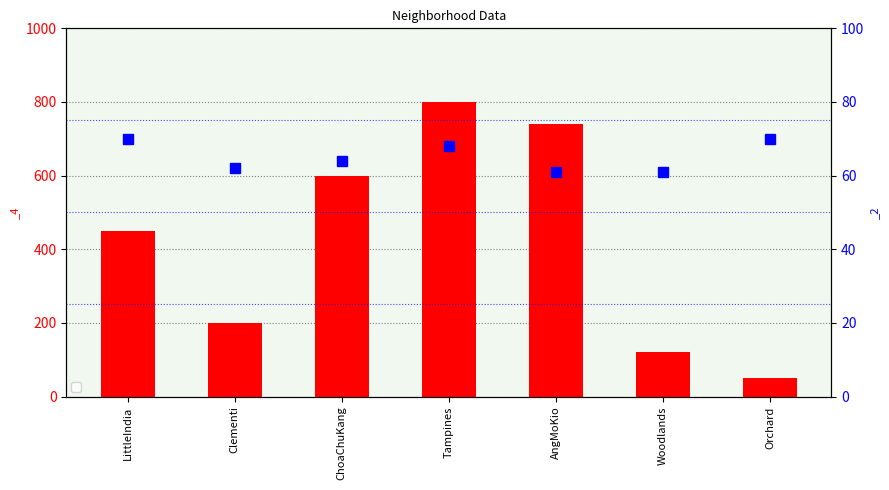

Reading left to right, transcribe all the data shown in this chart.

_4: LittleIndia=450	Clementi=200	ChoaChuKang=600	Tampines=800	AngMoKio=740	Woodlands=120	Orchard=50
_2: LittleIndia=70	Clementi=62	ChoaChuKang=64	Tampines=68	AngMoKio=61	Woodlands=61	Orchard=70